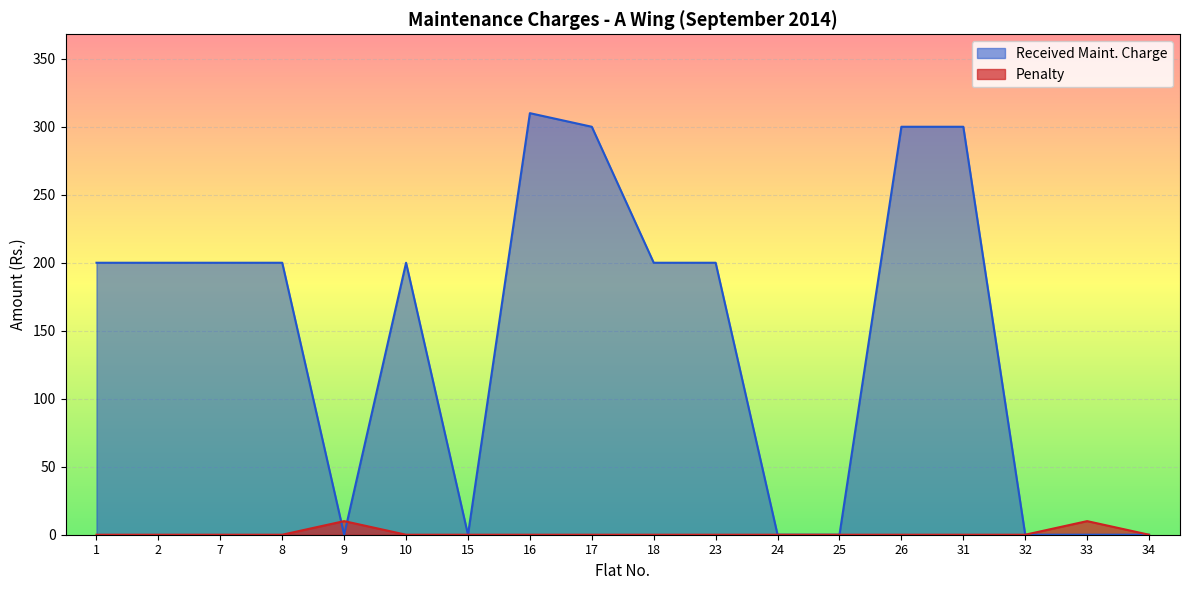

How many interior local valleys does the Received Maint. Charge series have?

2